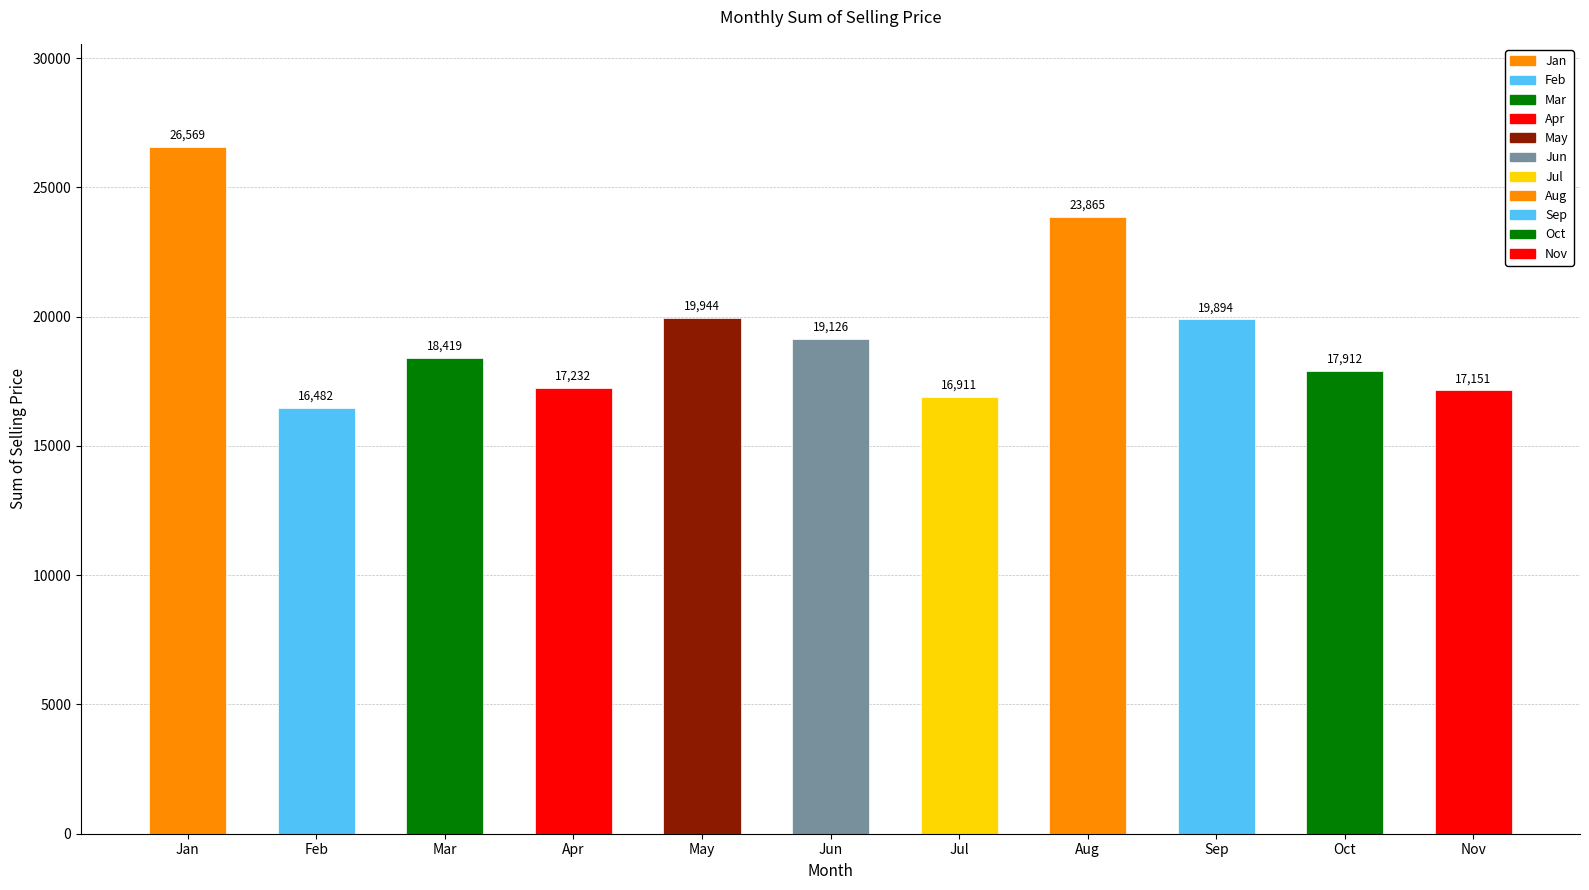

Approximately how many times larger is the value at Nov compared to Jun?

0.9